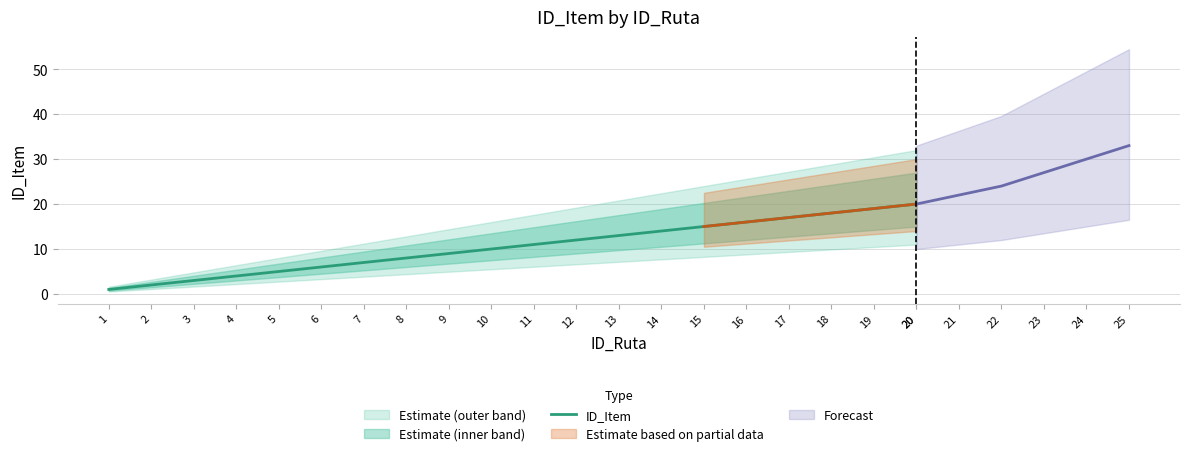

At which label does the data first exceed 11?

12